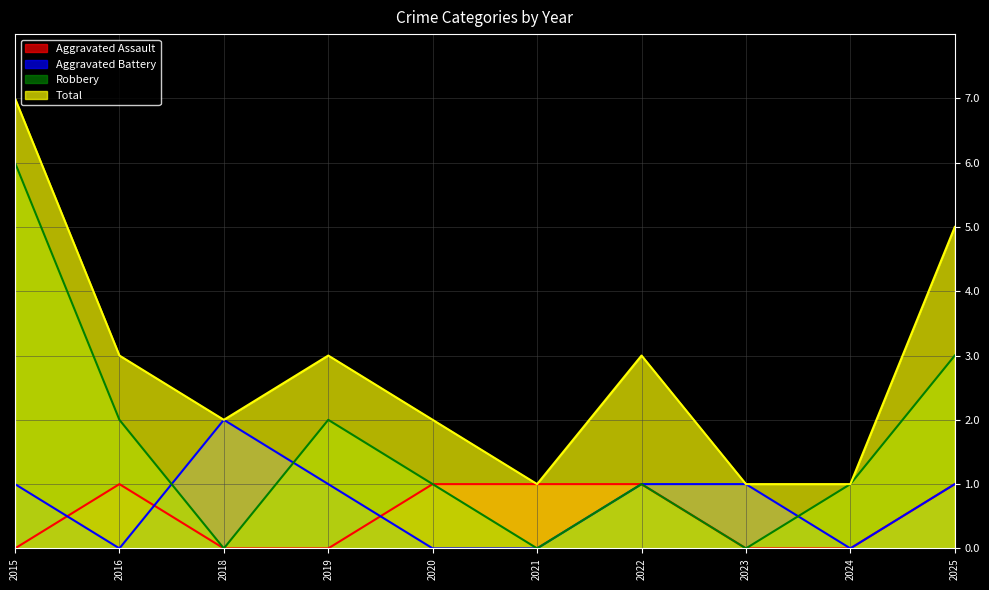

What is the difference between the maximum and minimum values in the Robbery series?

6